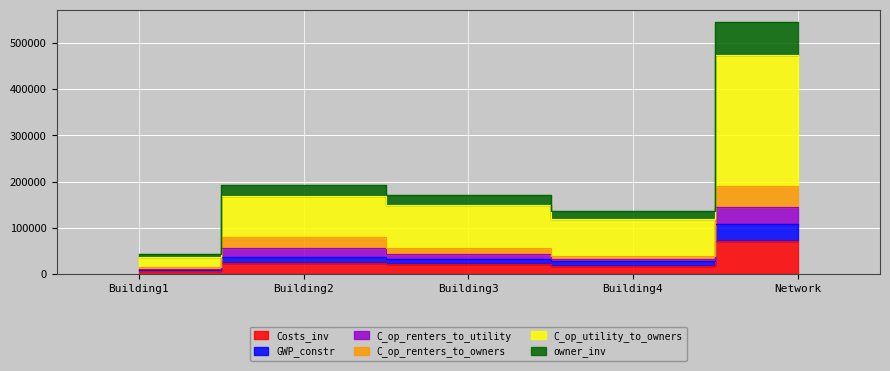

How many interior local valleys does the GWP_constr series have?

1